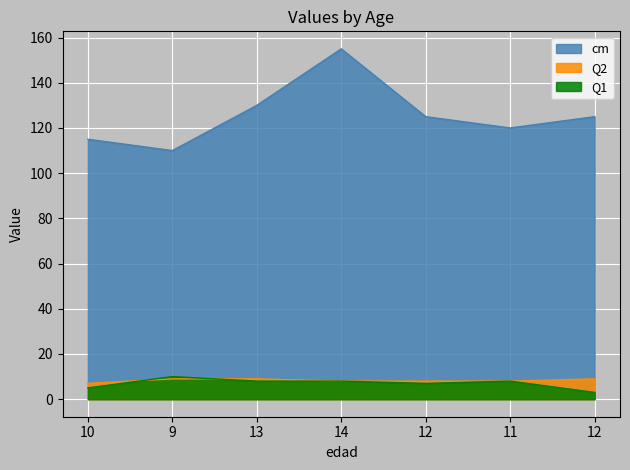

What is the value of the Q1 point at the 5th from the left?

7